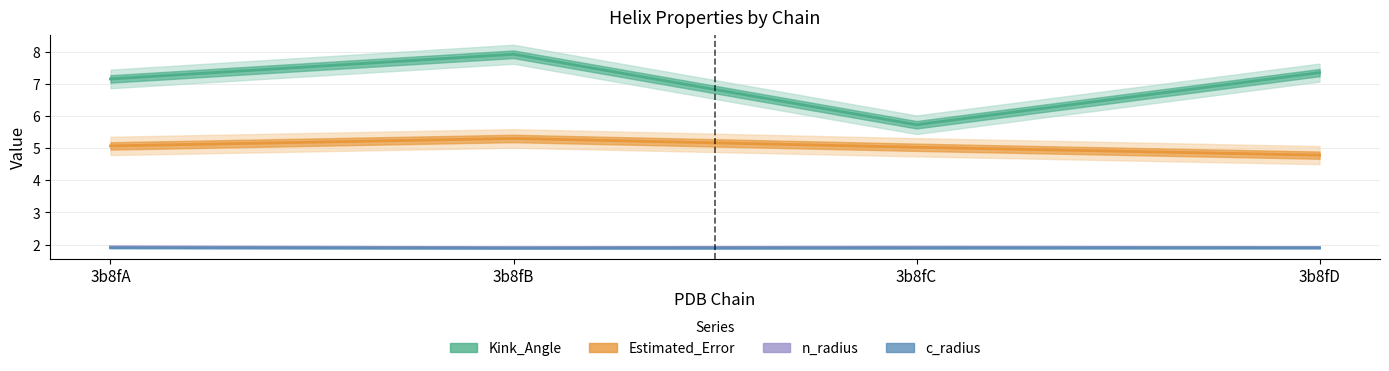

In n_radius, how many points are higher than both neighbors (excluding endpoints)?

1